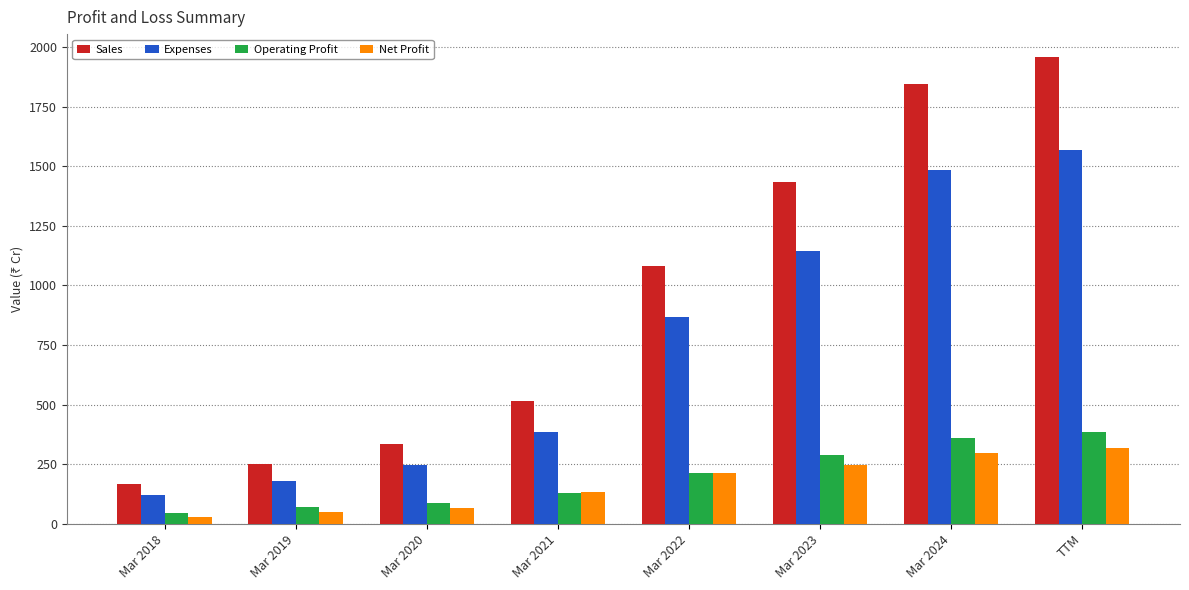

At which category is the sum across all series the highest?

TTM